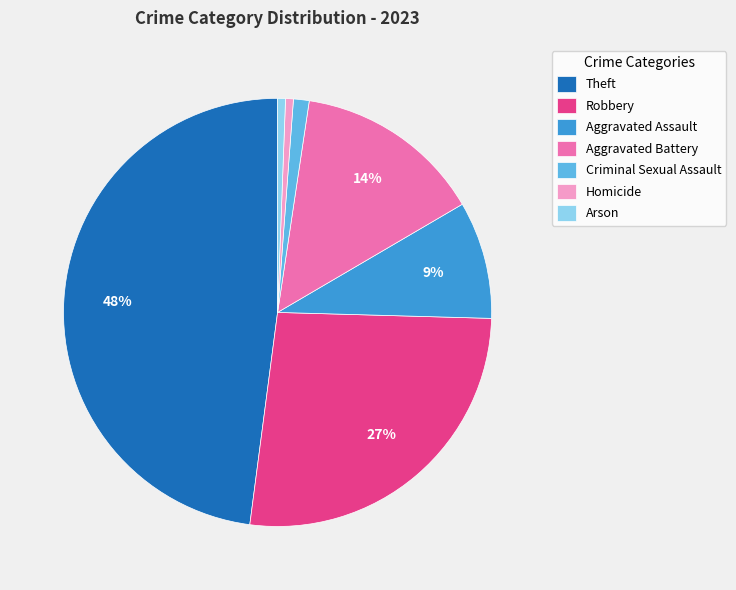

Which has a higher value, Criminal Sexual Assault or Aggravated Battery?

Aggravated Battery